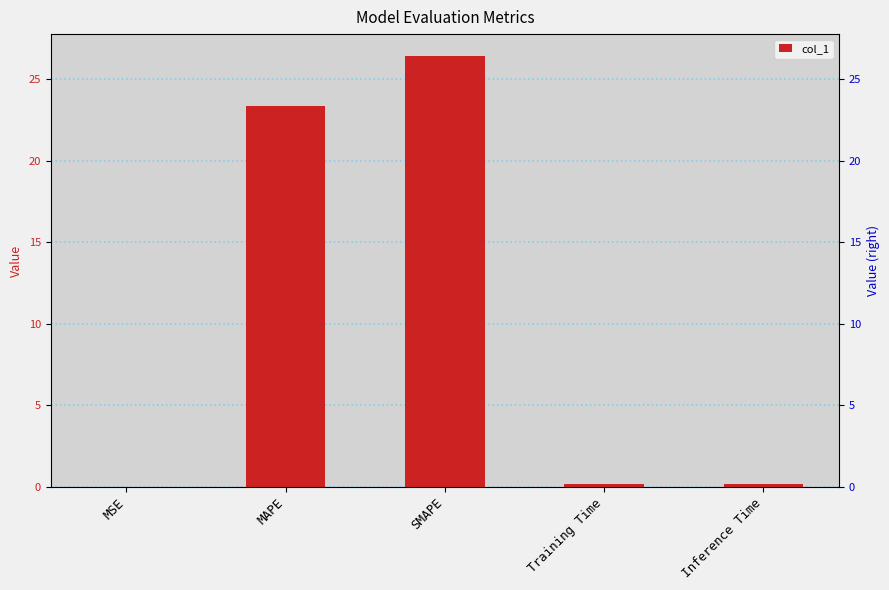

List the labels in order of value, largest first.

SMAPE, MAPE, Inference Time, Training Time, MSE